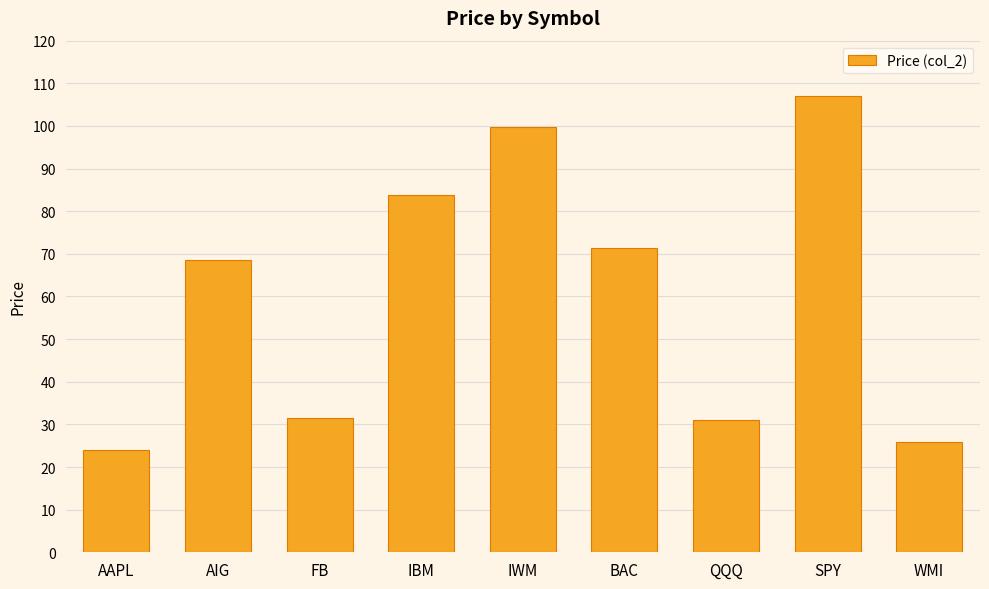

The value at SPY is 106.9. True or false?

True